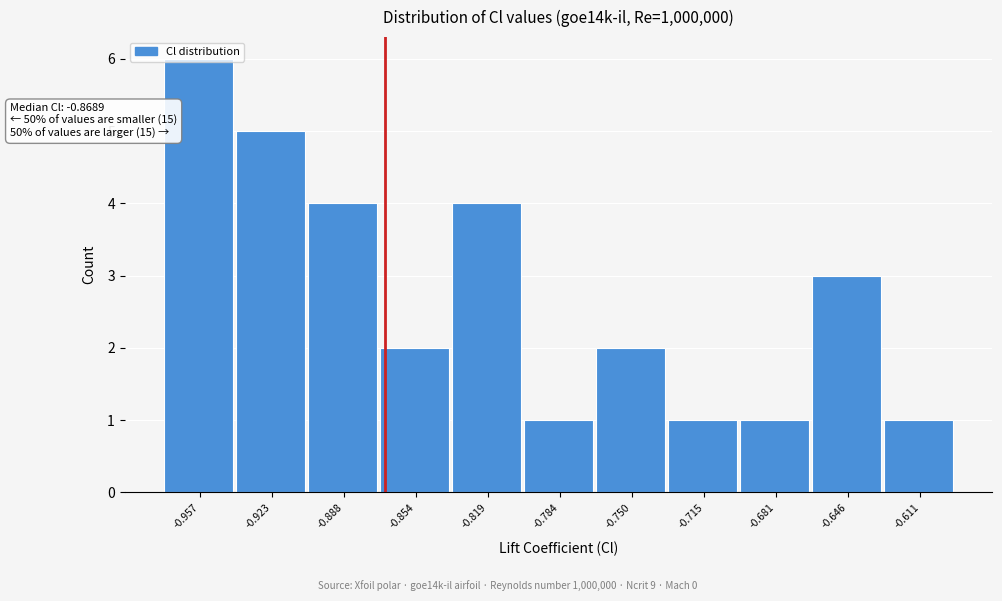

Which range on the x-axis has the tallest bar?

-0.975 to -0.940